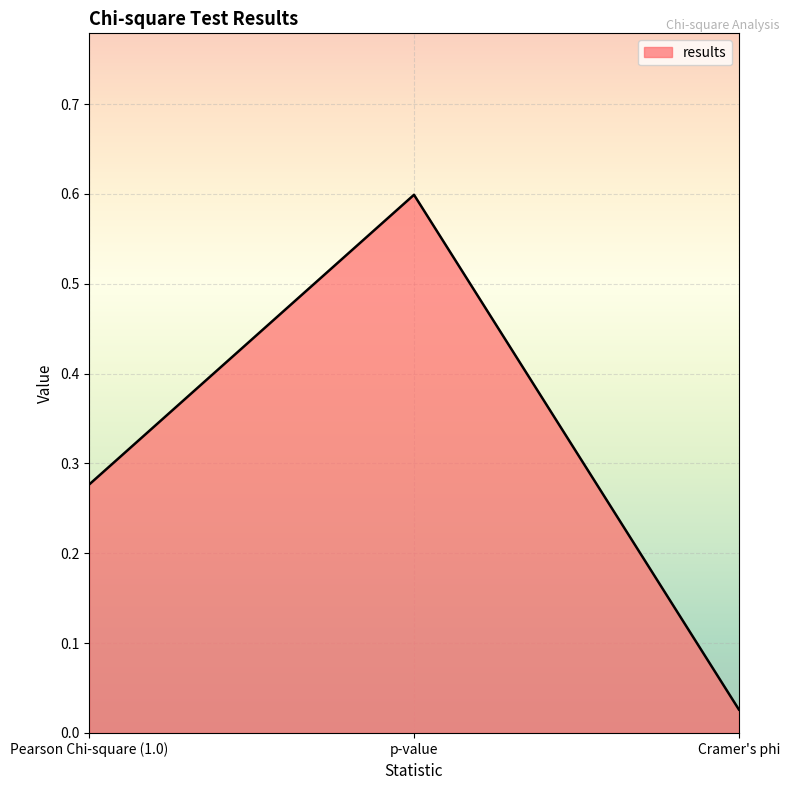

Rank the categories by value from highest to lowest.

p-value, Pearson Chi-square (1.0), Cramer's phi